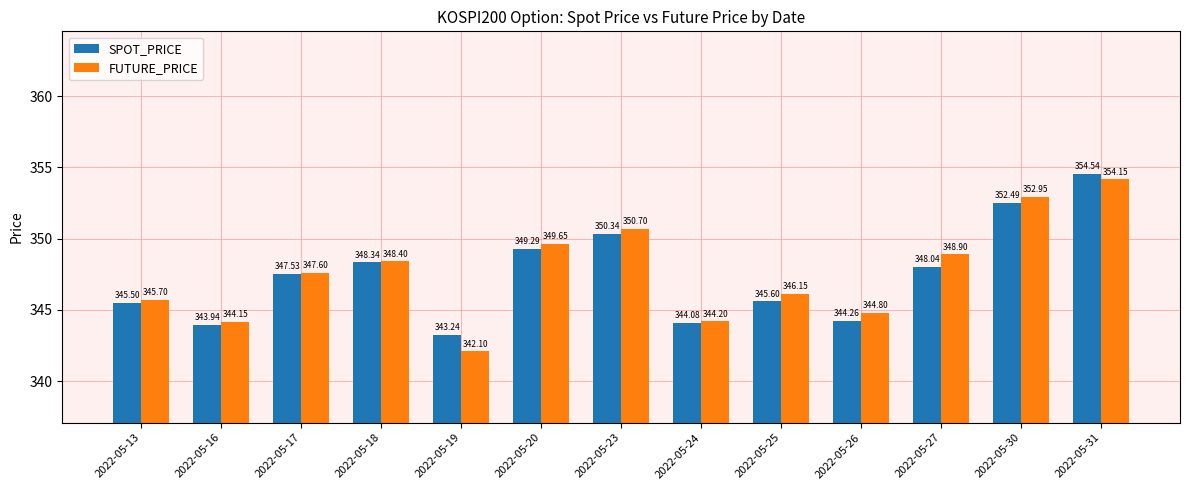

Which series has the widest spread of values?

FUTURE_PRICE